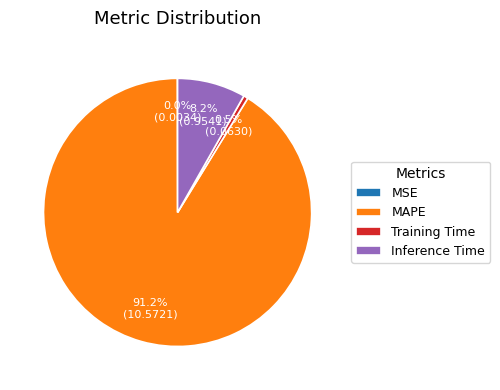

Does any single category account for the majority?

Yes